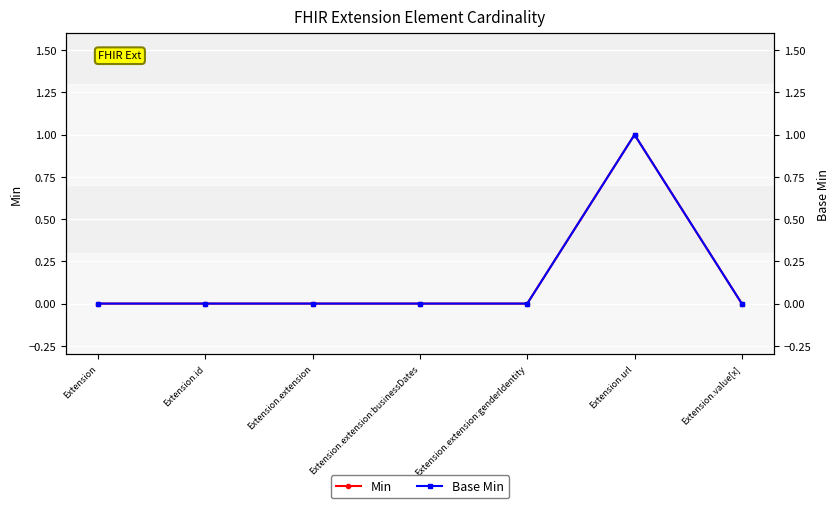

Reading left to right, list all the values displayed in this chart.

Min: Extension=0	Extension.id=0	Extension.extension=0	Extension.extension:businessDates=0	Extension.extension:genderIdentity=0	Extension.url=1	Extension.value[x]=0
Base Min: Extension=0	Extension.id=0	Extension.extension=0	Extension.extension:businessDates=0	Extension.extension:genderIdentity=0	Extension.url=1	Extension.value[x]=0